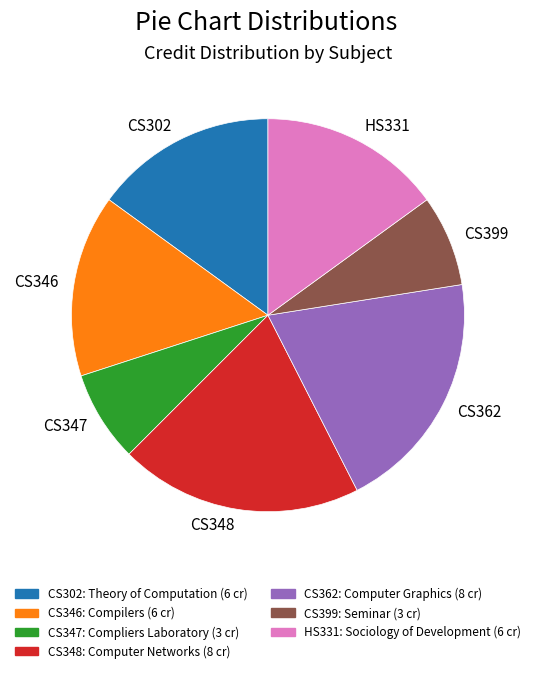

True or false: CS362 accounts for 32% of the total.

False